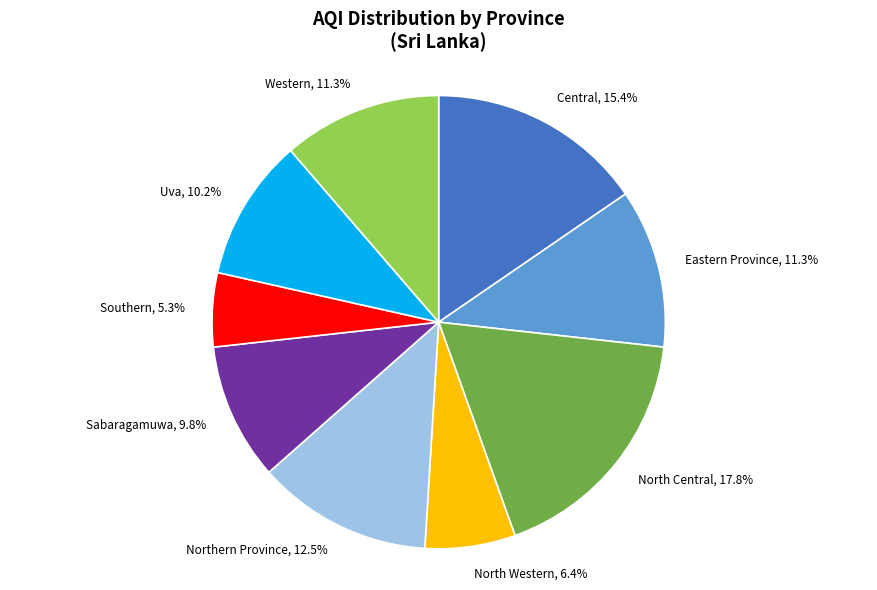

Which has a higher value, Northern Province or Western?

Northern Province